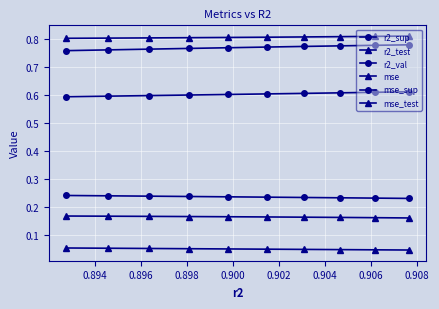

Which series changed the most between 0.898 and 0.902?

r2_val